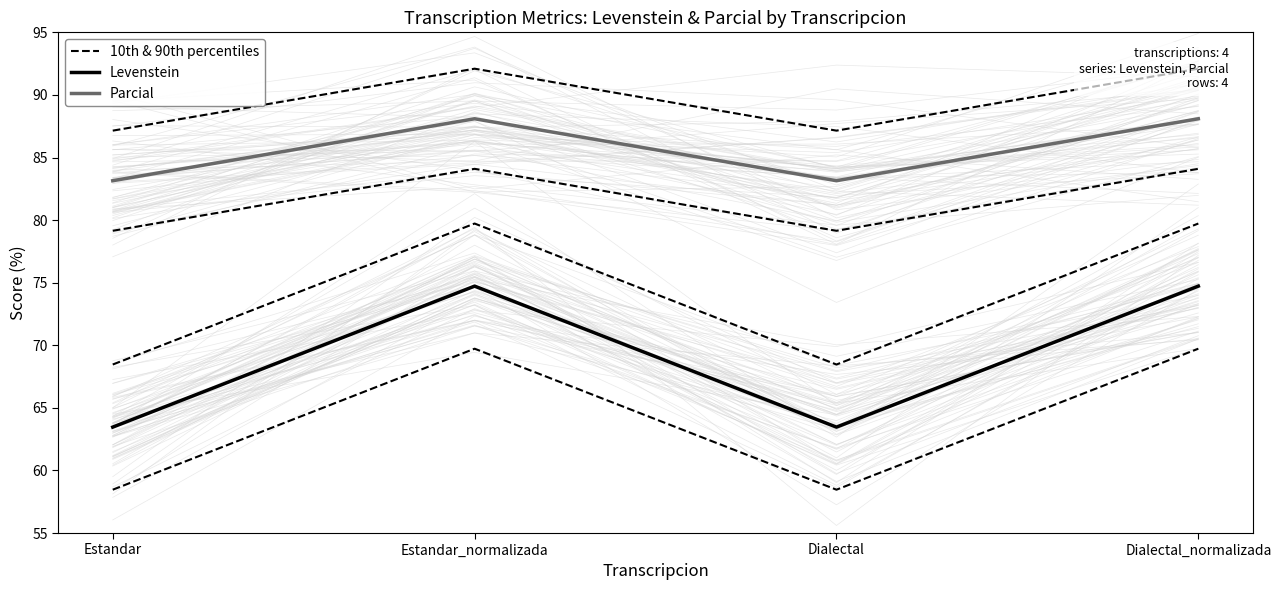

The value of Parcial at Dialectal_normalizada is 53.8. True or false?

False